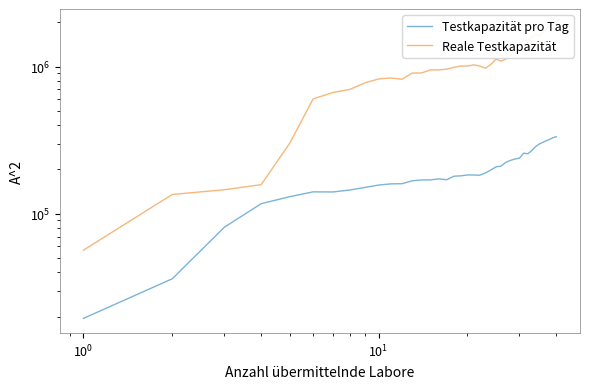

What is the maximum value shown in the chart?

1958814